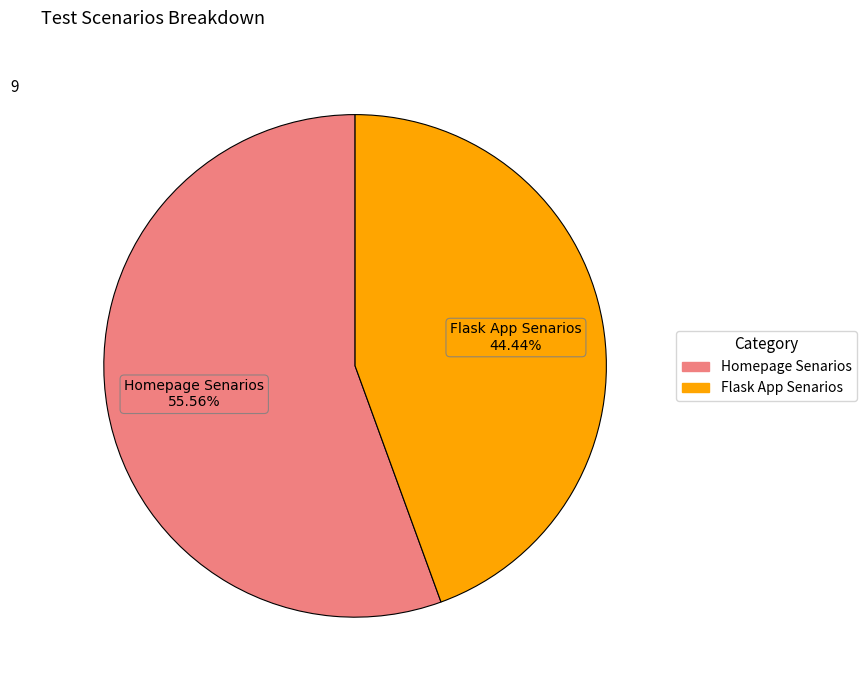

Is Flask App Senarios the majority of the pie?

No